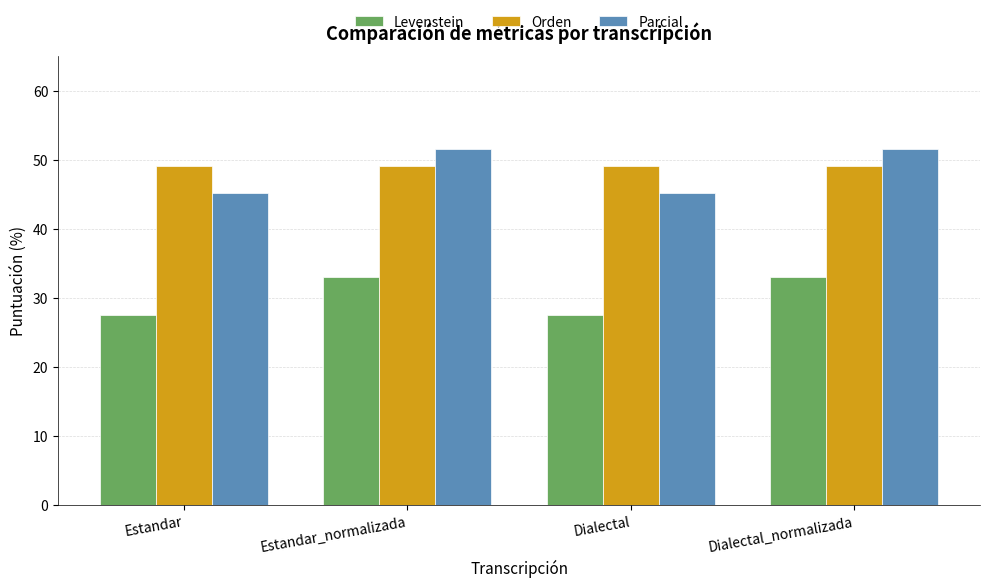

Is it true that Parcial equals 25.1 at Dialectal?

False